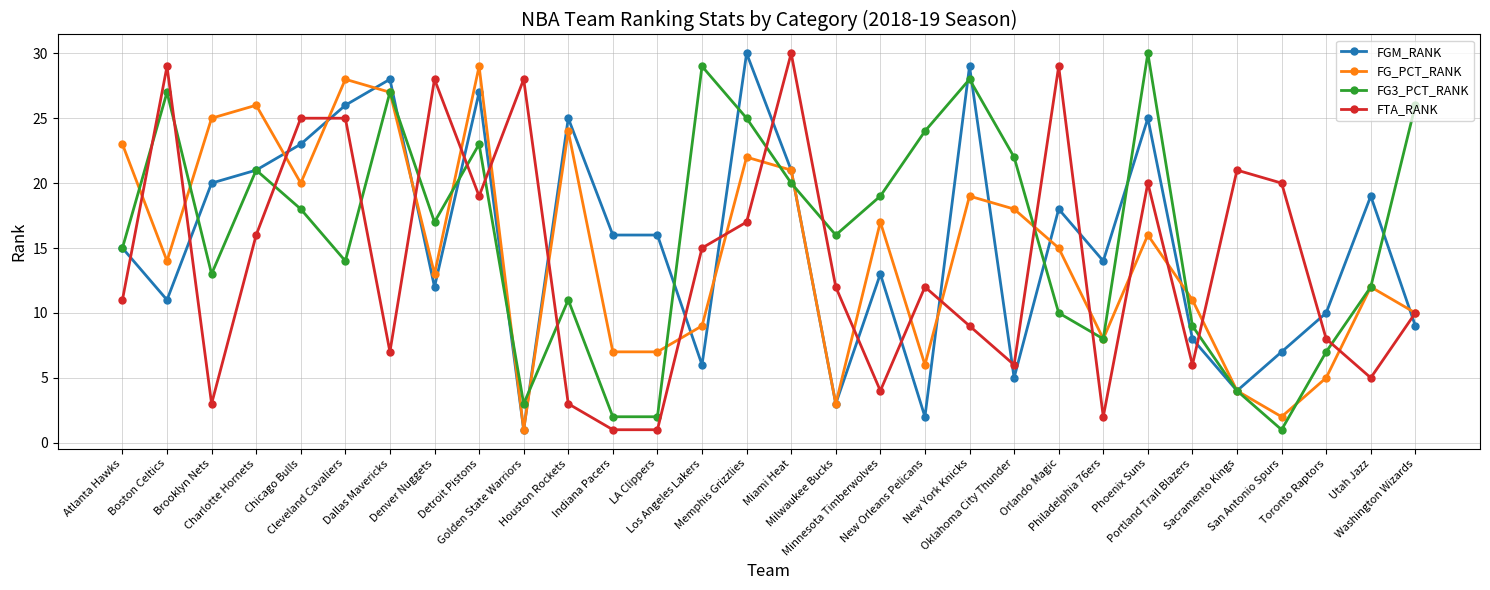

What is the value of the FG3_PCT_RANK point at the 7th from the left?

27